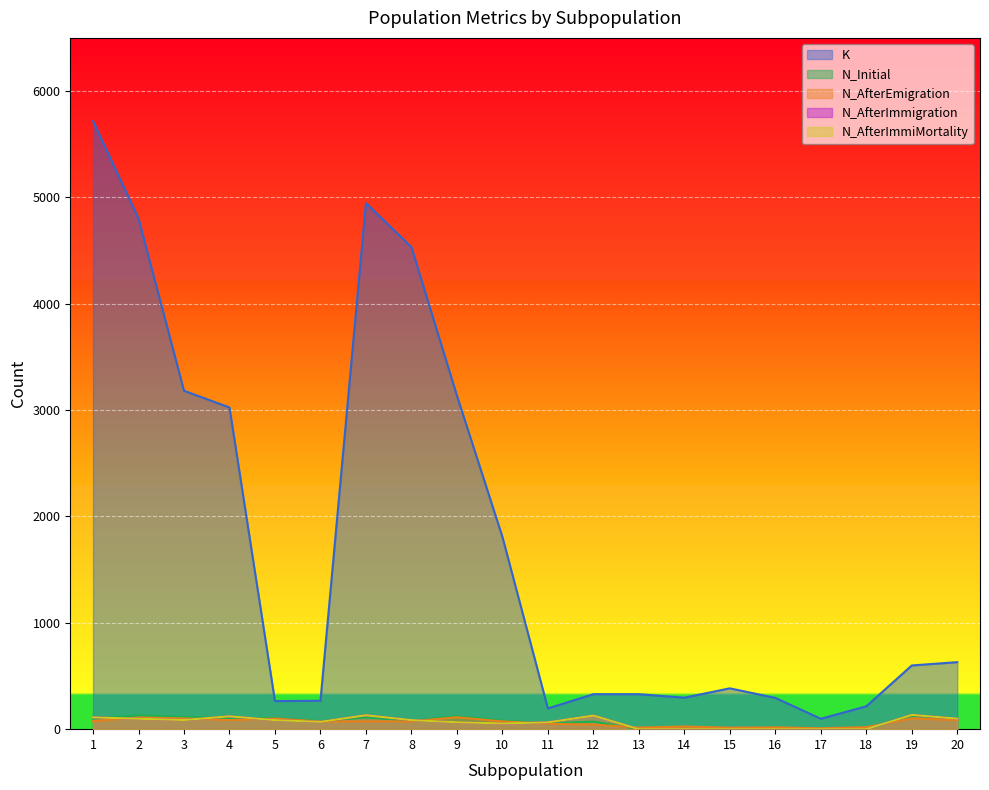

The K series shows 3025 at 4. True or false?

True